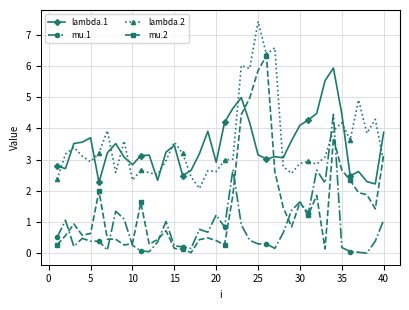

After their last crossing, which series has the higher values: mu.2 or mu.1?

mu.2